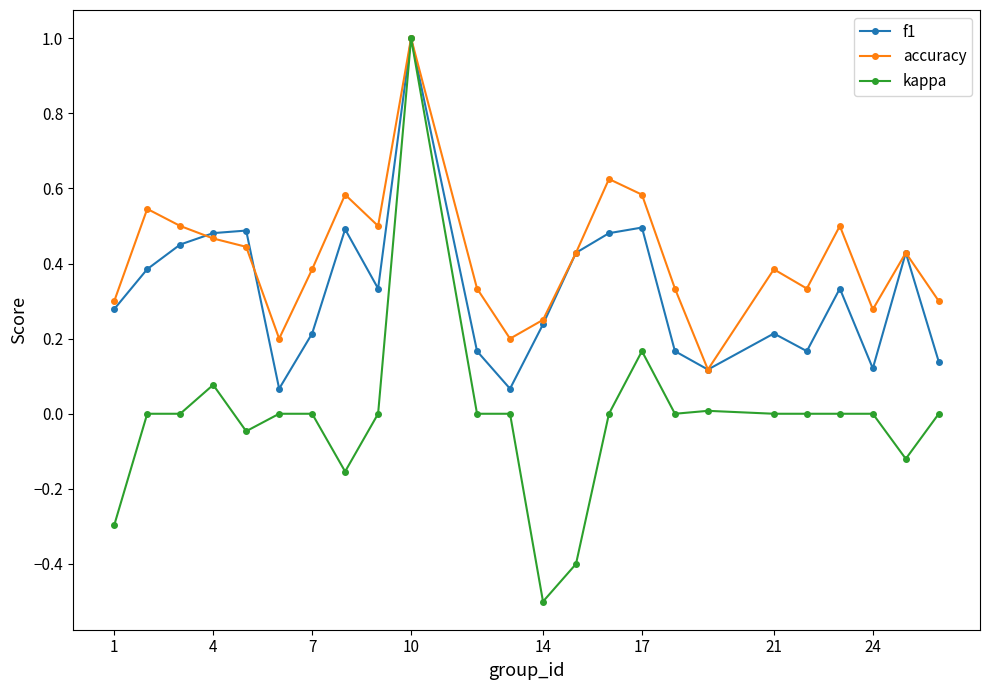

List the series in order of their overall mean, lowest first.

kappa, f1, accuracy